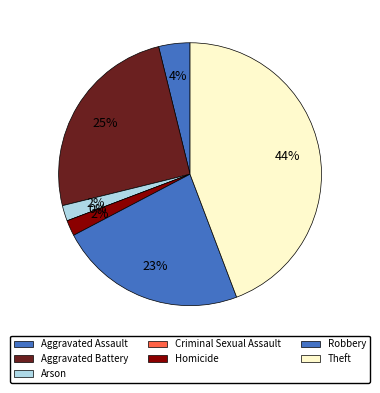

Count the number of slices in the pie.

7